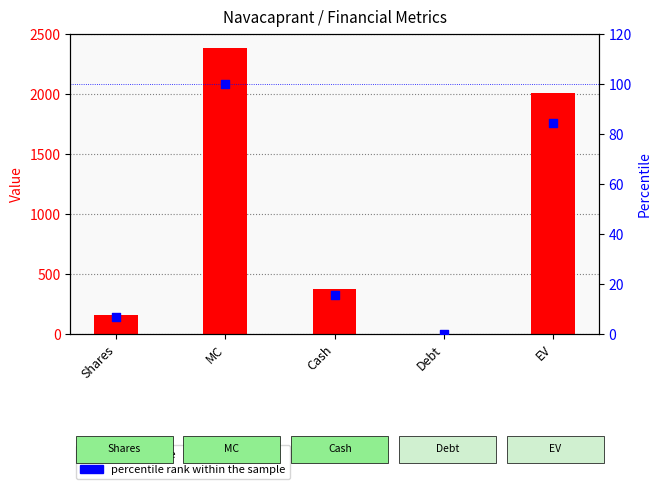

At which category is the sum across all series the highest?

MC